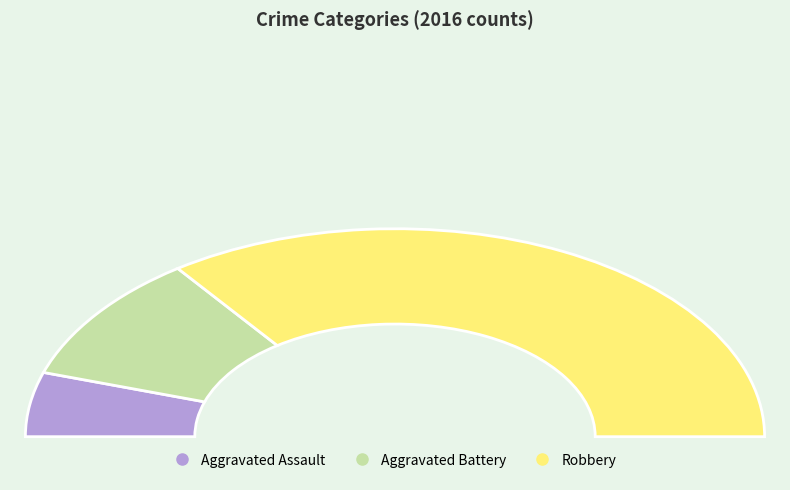

To the nearest percent, what is the average slice percentage?

33%